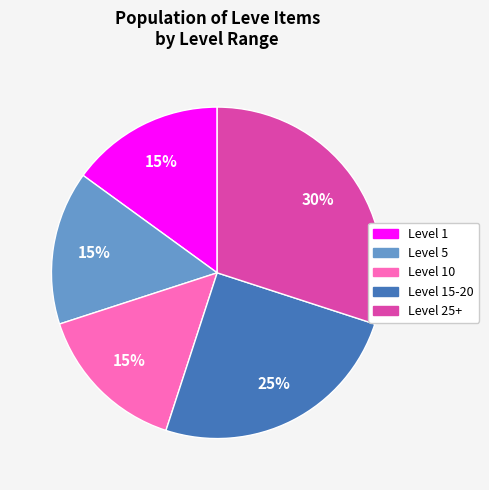

To the nearest percent, what is the average slice percentage?

20%